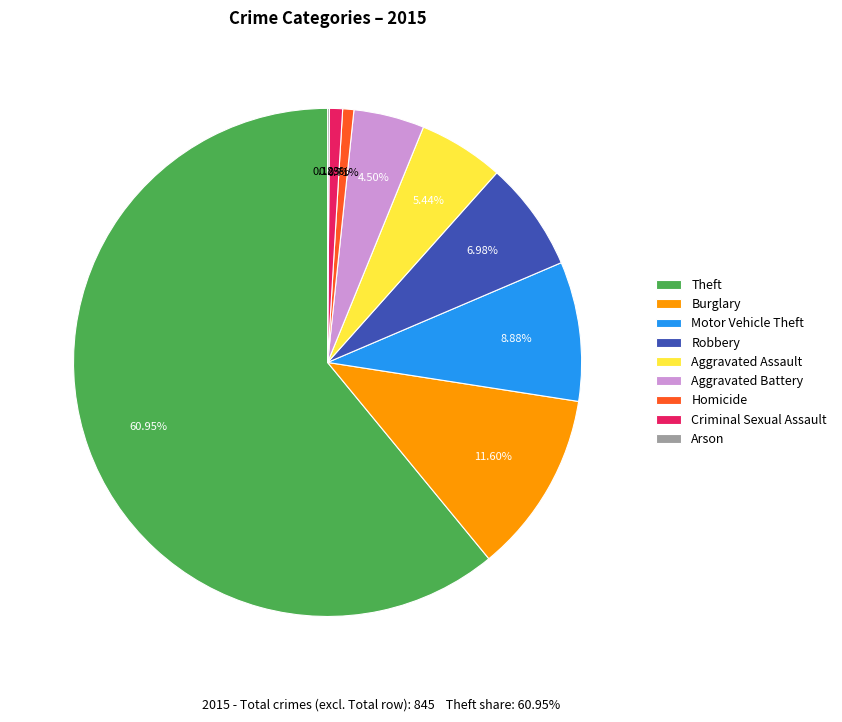

Combined, what portion of the pie is Criminal Sexual Assault and Aggravated Battery?

5.3%